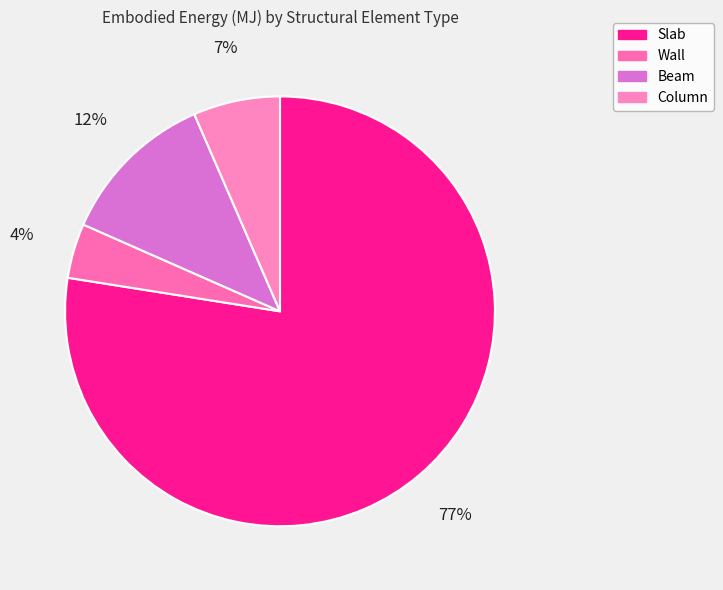

What is the change in value from Beam to Column?

-603427.5